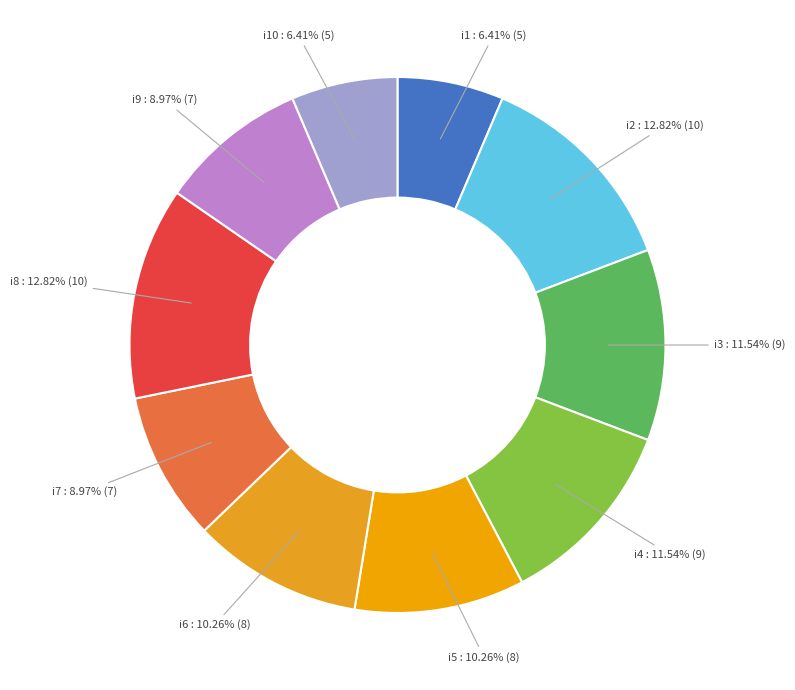

True or false: i3 accounts for 12% of the total.

True